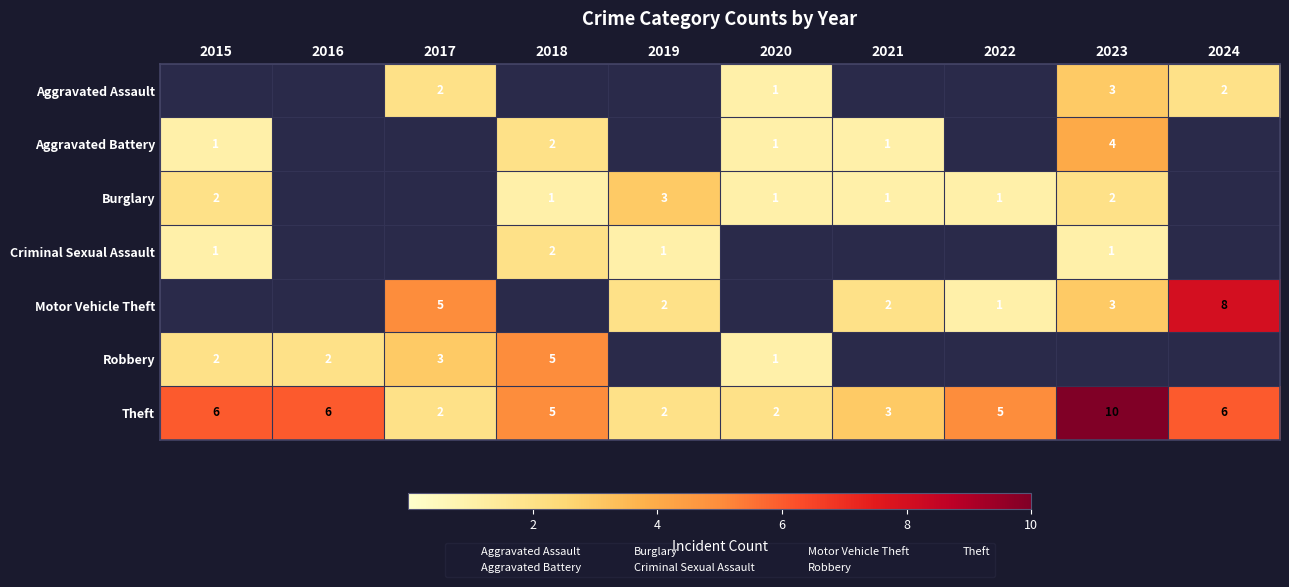

Which category has the lowest value in the Aggravated Battery series?

2016